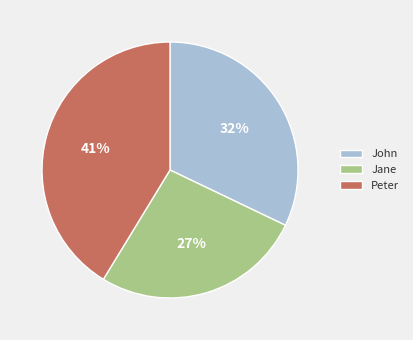

Which category has the smallest portion of the pie?

Jane